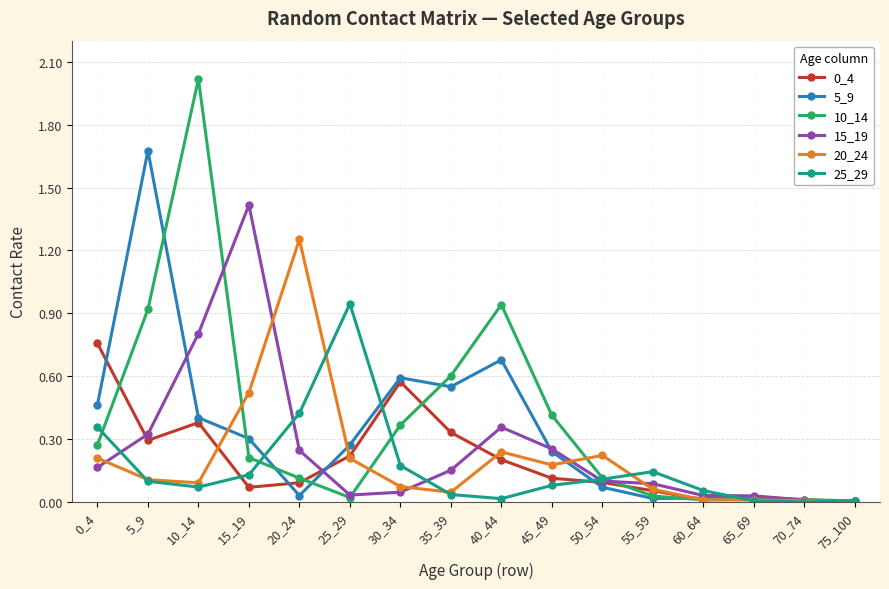

What is the total value across all series at 5_9?

3.4